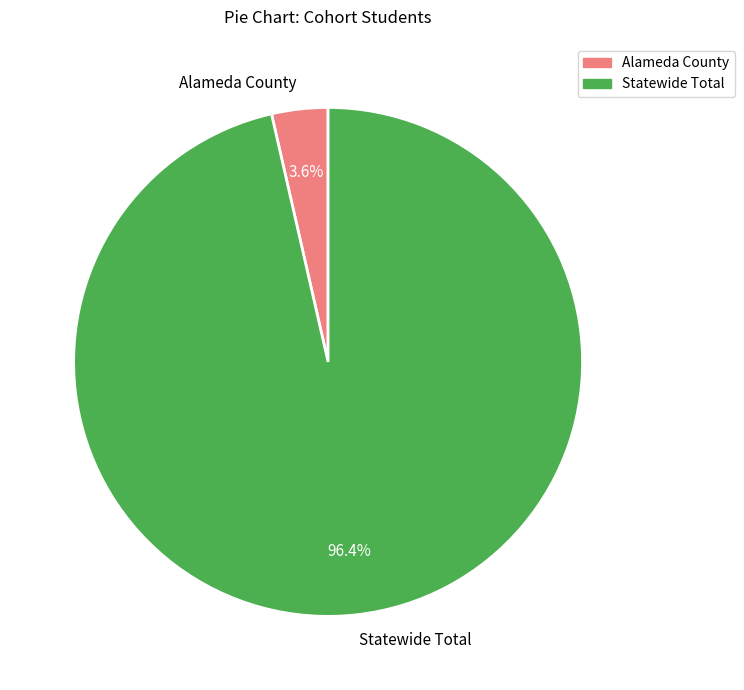

What is the majority slice?

Statewide Total